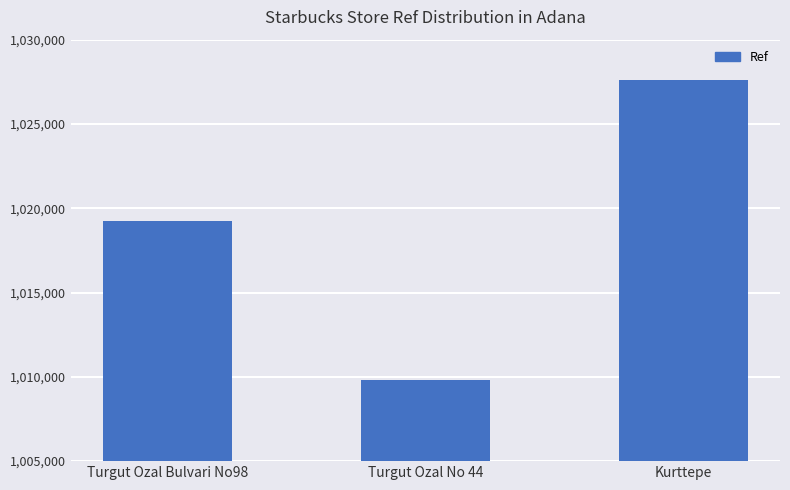

Reading right to left, list all the values displayed in this chart.

1027635	1009841	1019268